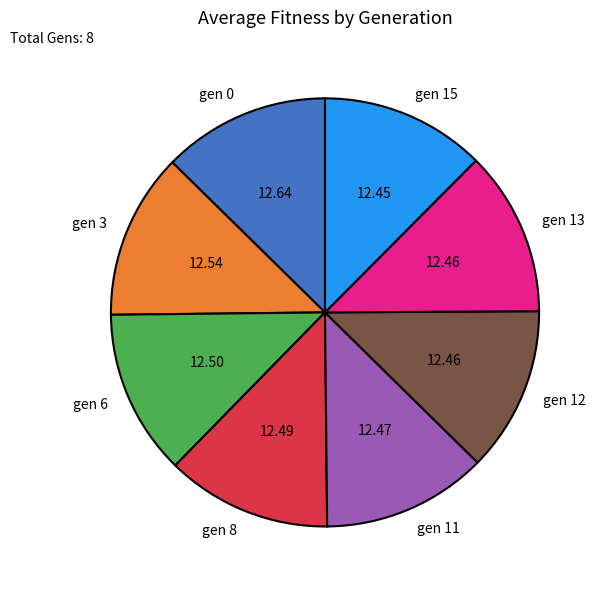

Do gen 6 and gen 3 together represent more than half of the pie?

No